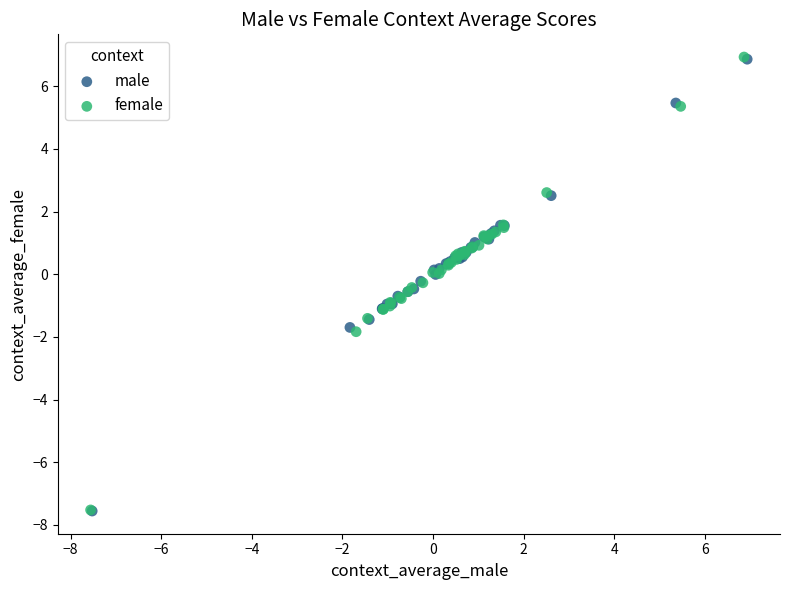

Which series has the widest spread of Y values?

female